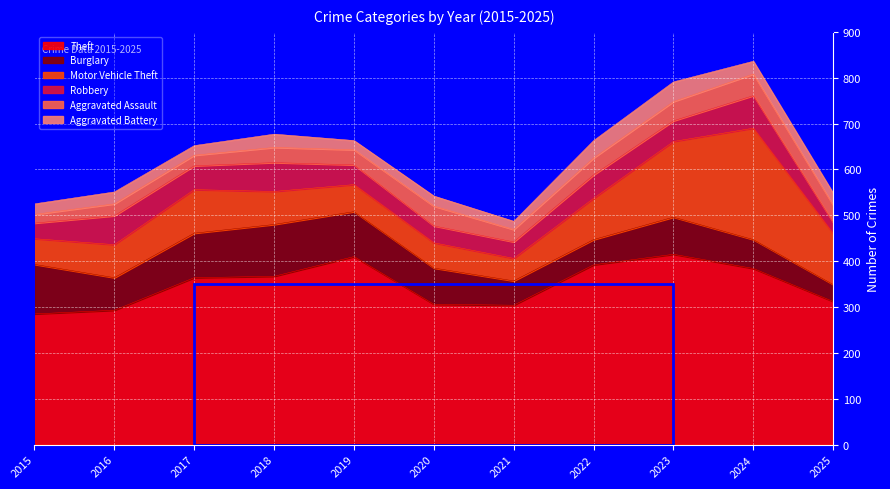

What is the average value of the Theft series?

348